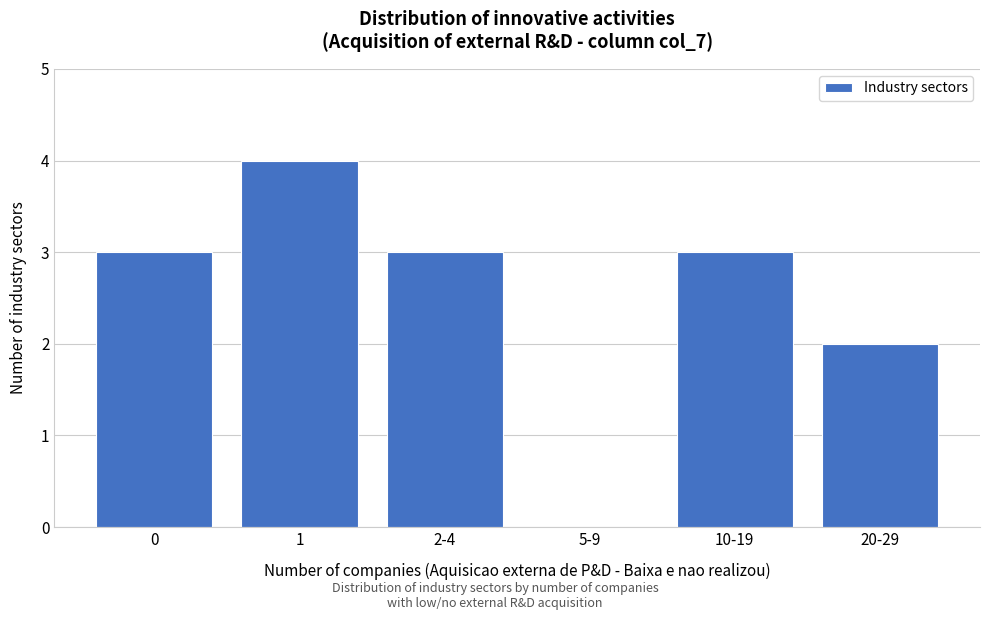

Reading left to right, extract all data points from this chart.

0=3	1=4	2-4=3	5-9=0	10-19=3	20-29=2